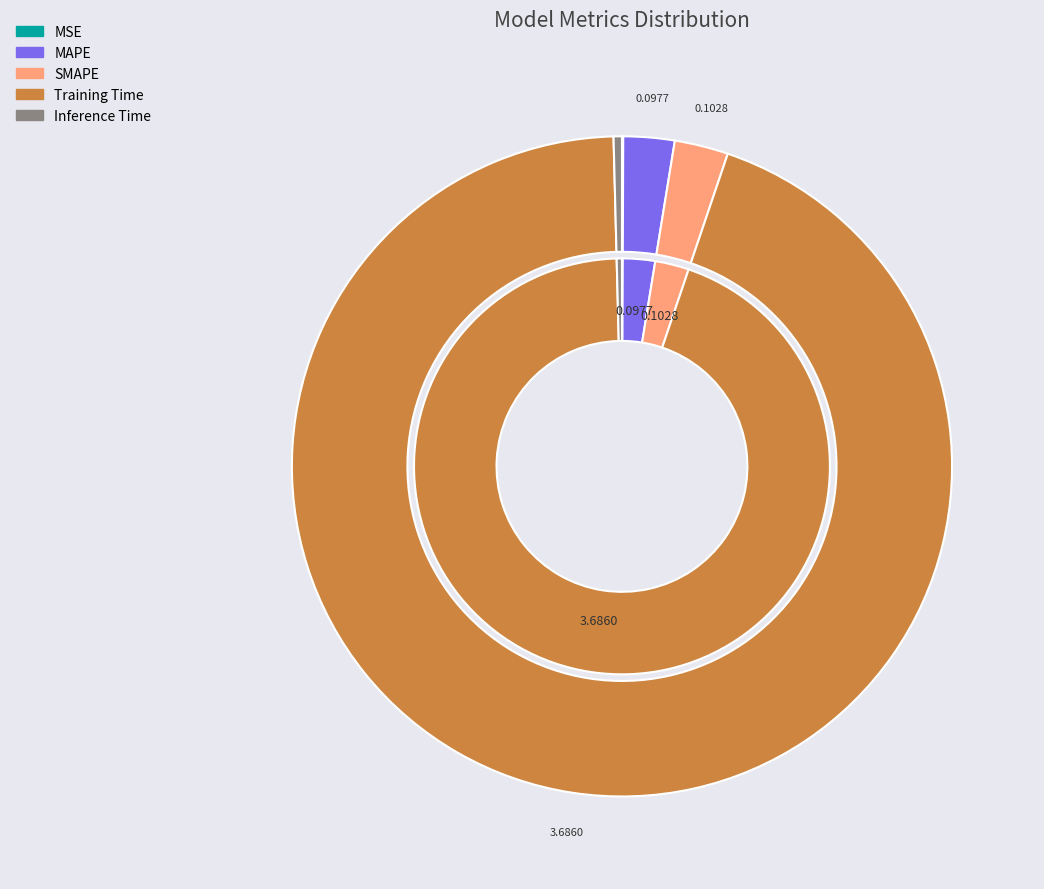

Rank the categories by value from highest to lowest.

Training Time, SMAPE, MAPE, Inference Time, MSE